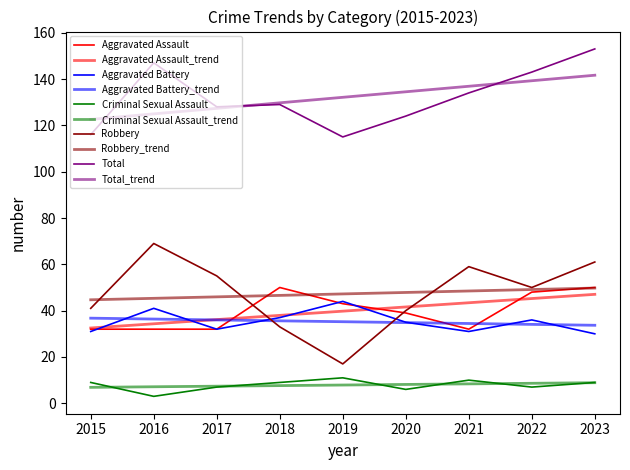

How many values in the Aggravated Battery series are below 35?

4